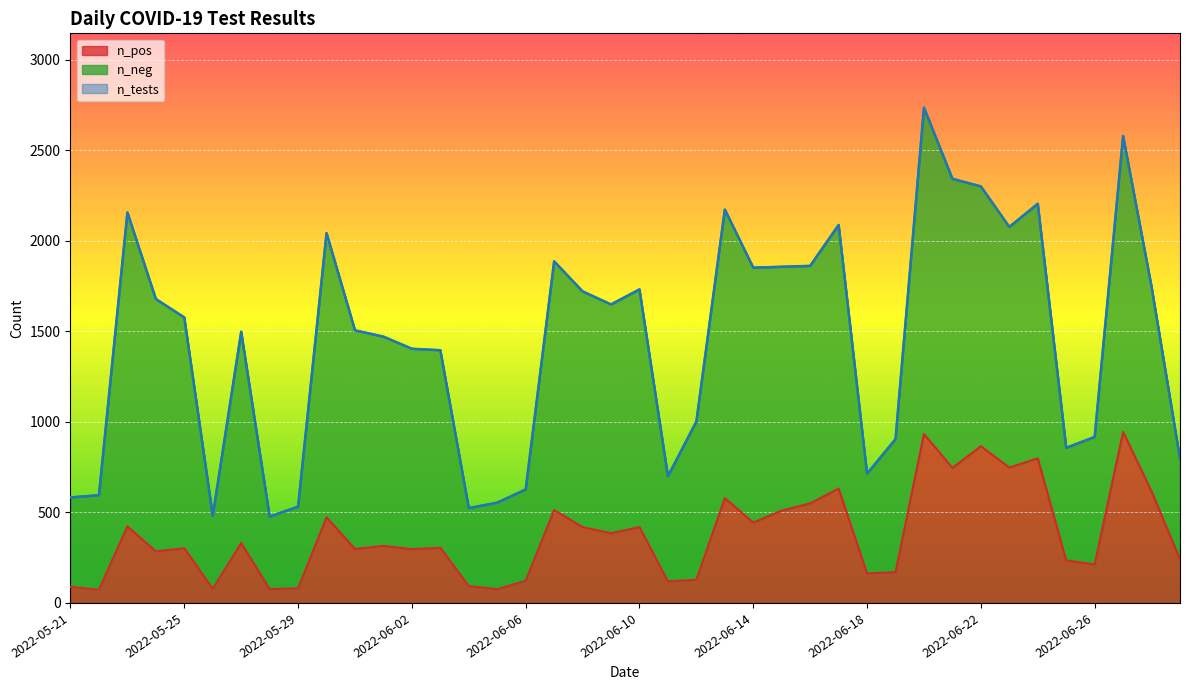

Does the chart display data point markers on the line(s)?

No